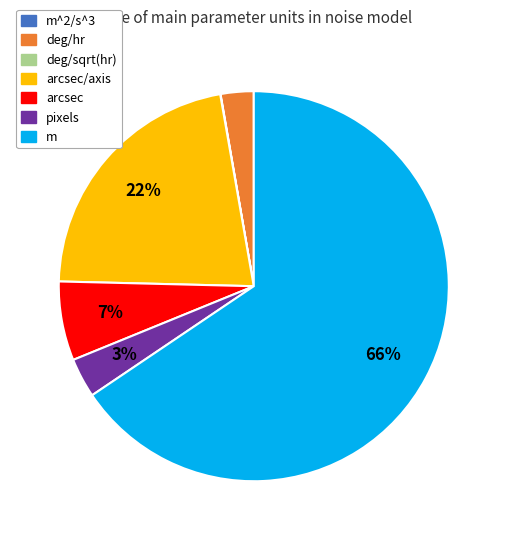

Does any single category account for the majority?

Yes